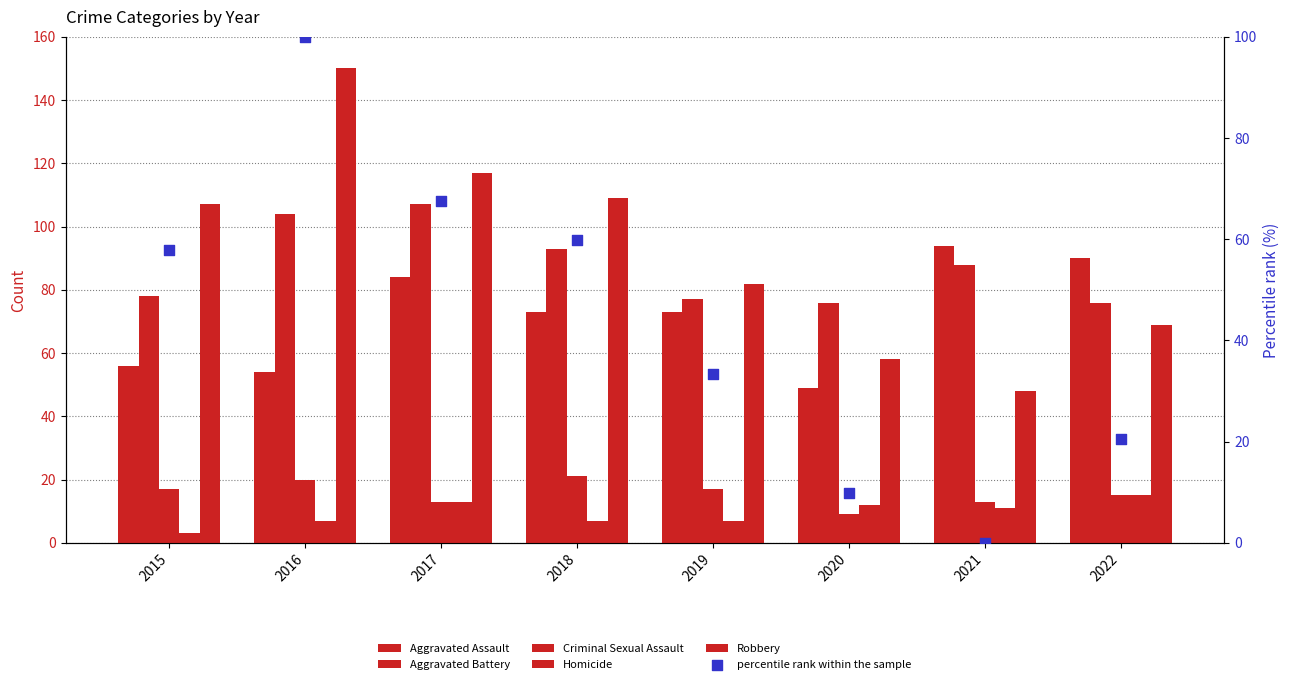

At how many categories does at least one series exceed 102?

4